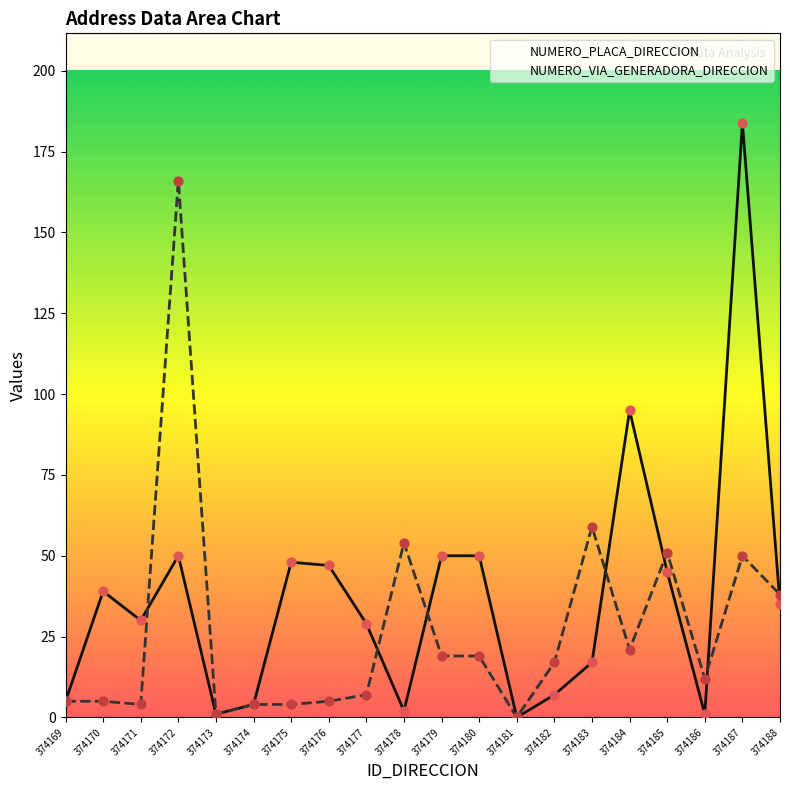

Which series has the widest spread of Y values?

NUMERO_PLACA_DIRECCION